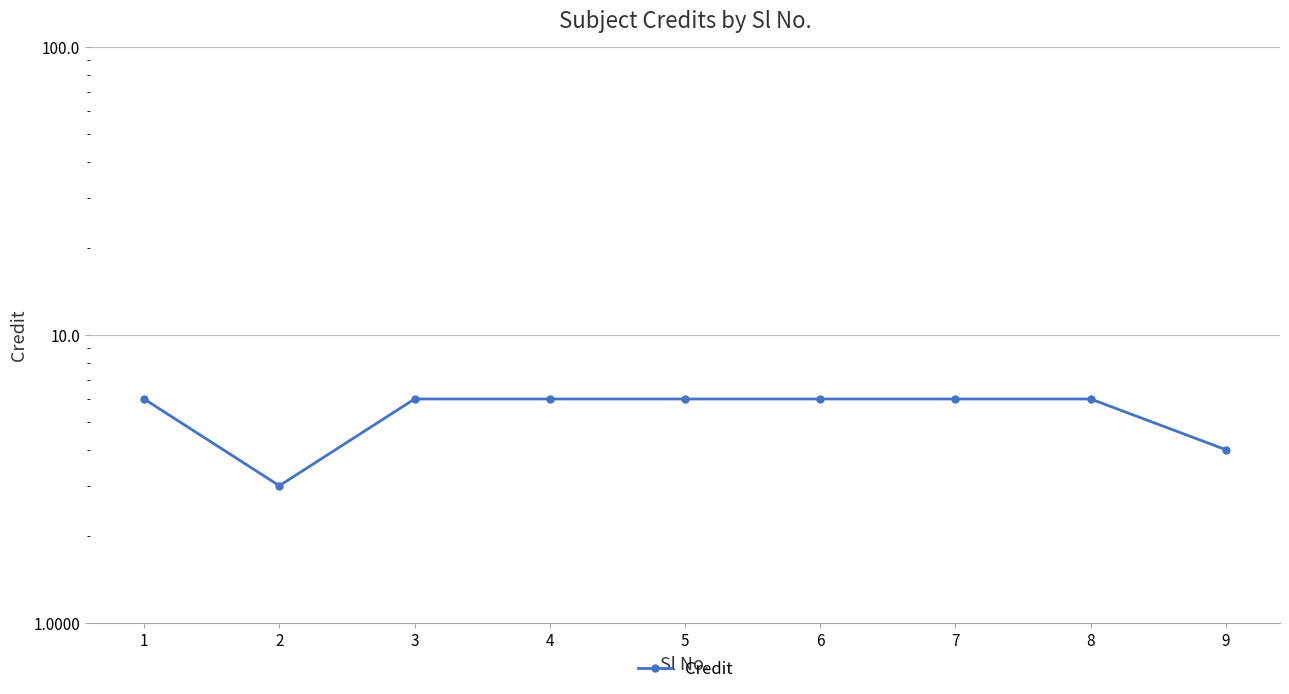

List the labels in order of value, largest first.

1, 3, 4, 5, 6, 7, 8, 9, 2